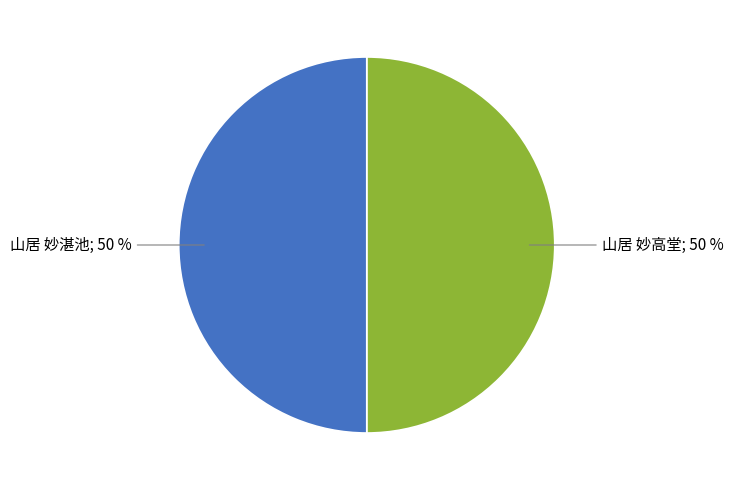

To the nearest percent, what is the average slice percentage?

50%